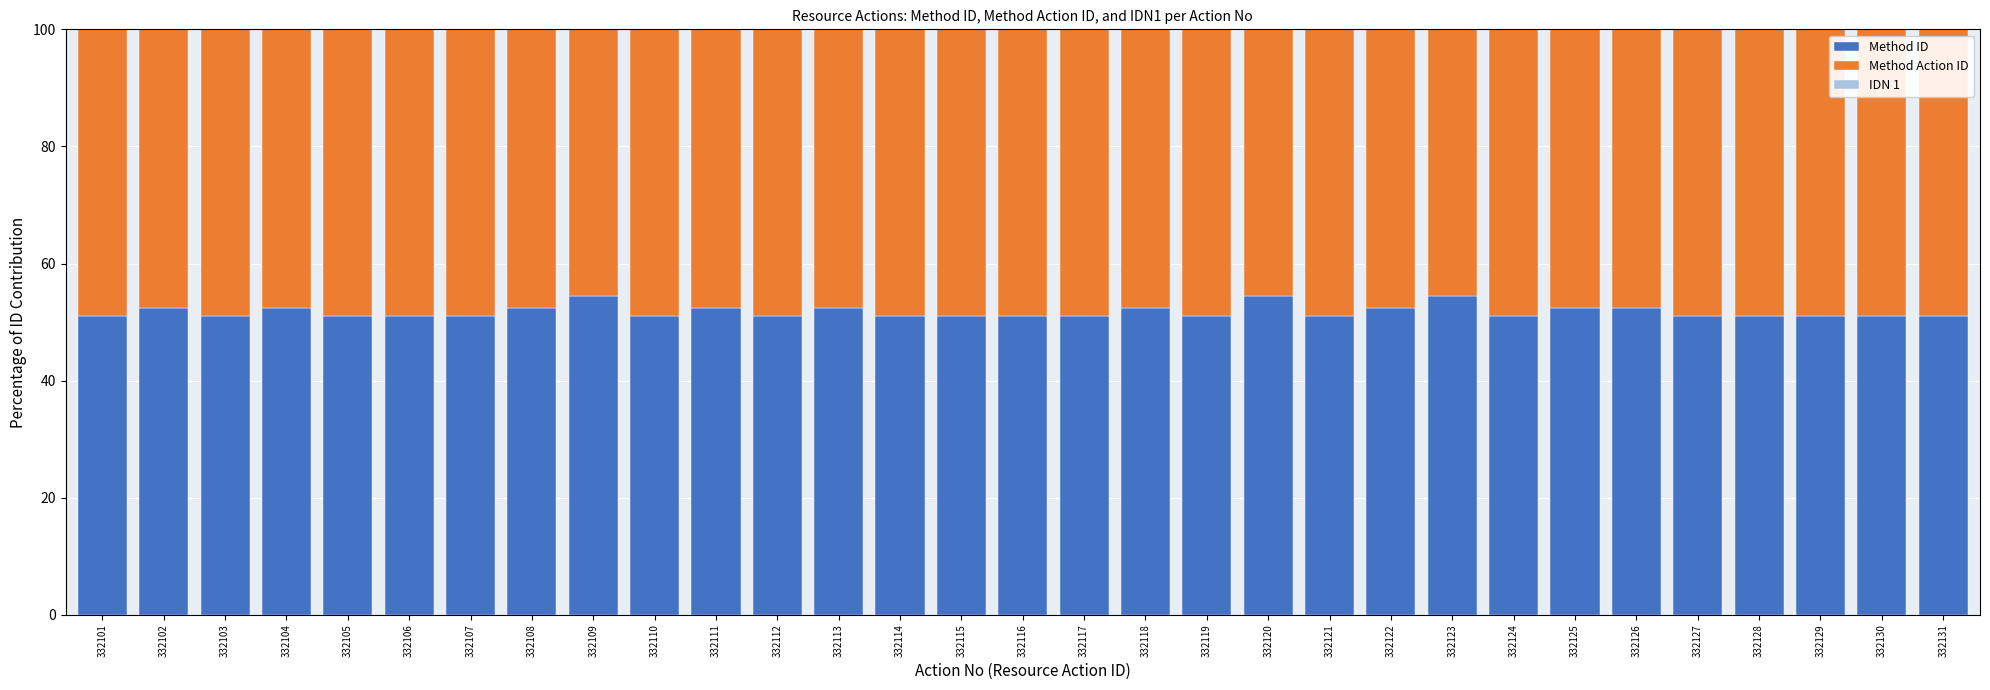

Is it true that Method ID equals 14.5 at 332124?

False